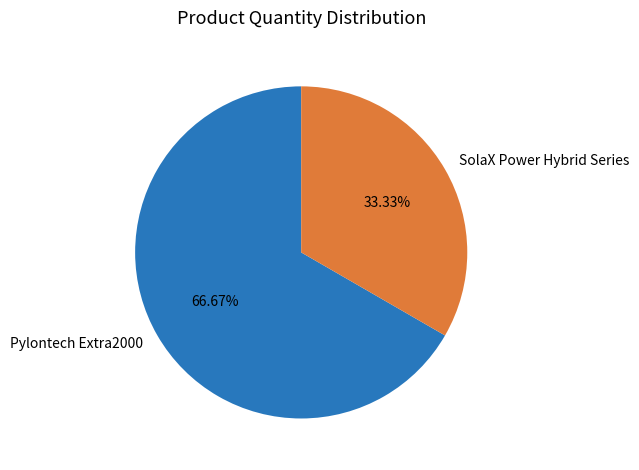

Approximately how many times larger is the value at SolaX Power Hybrid Series compared to Pylontech Extra2000?

0.5